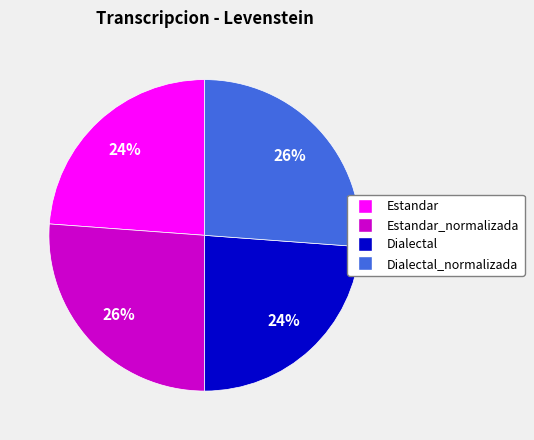

Is there a majority slice in this chart?

No